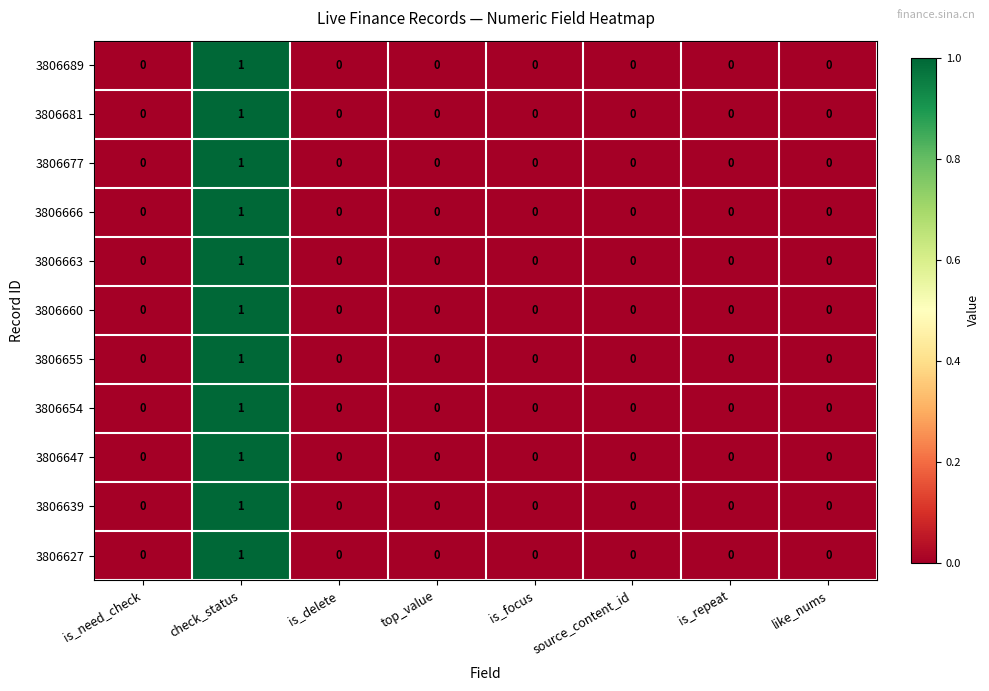

True or false: 3806681 has a value of 1 at is_delete.

False